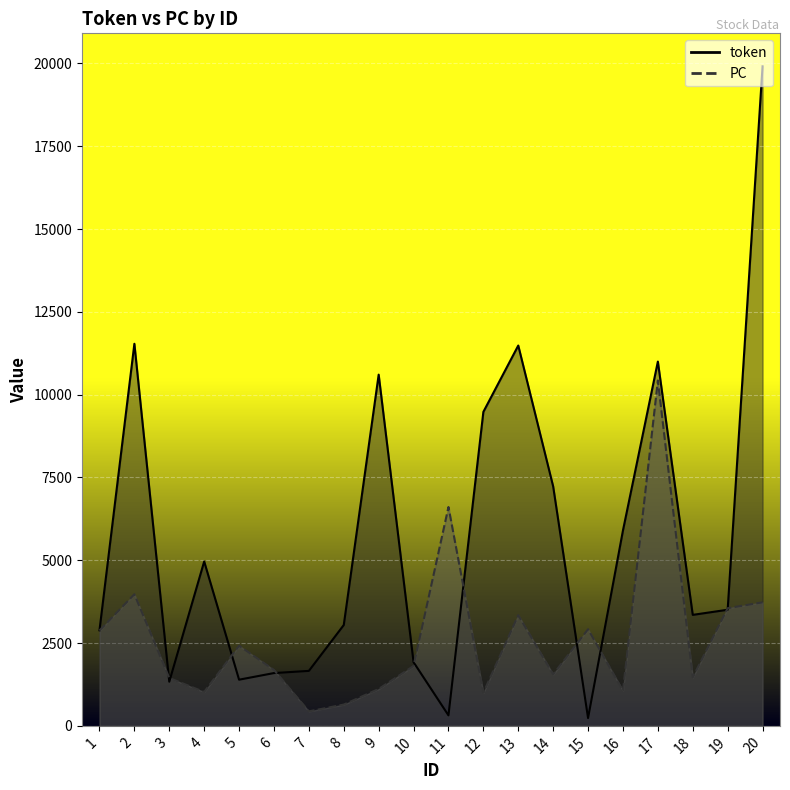

Rank the series by their average value, from highest to lowest.

token_line, PC_line